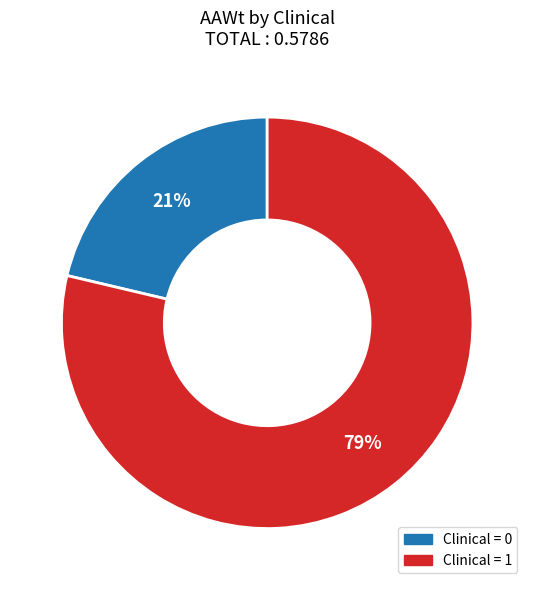

What is the ratio of the value at Clinical = 0 to the value at Clinical = 1?

0.3